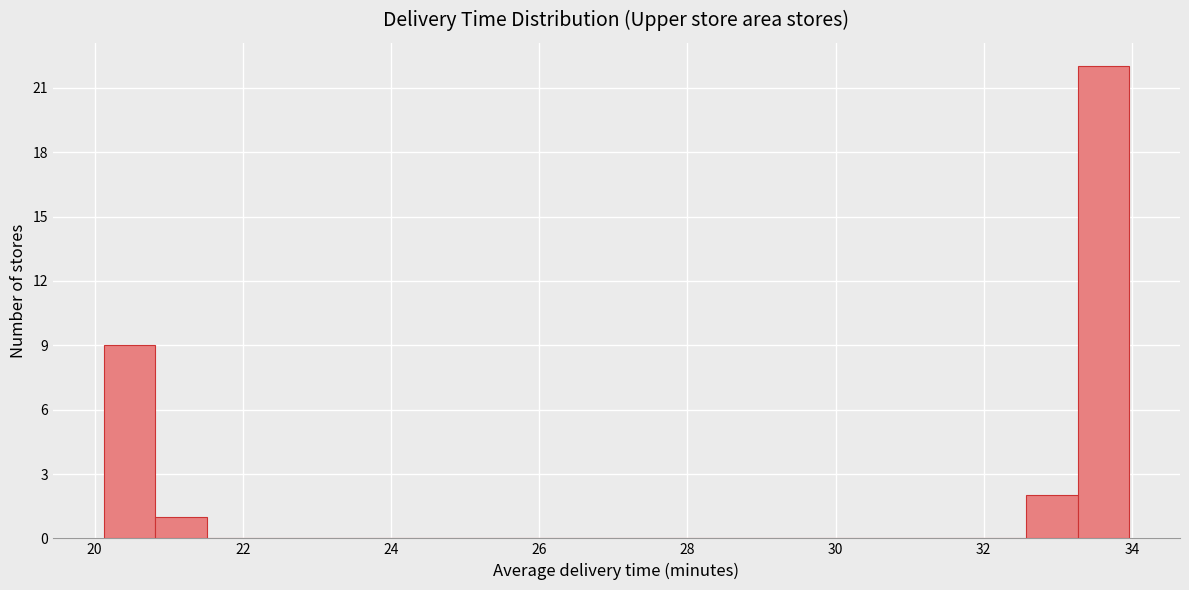

Around what value on the x-axis is the tallest bar? Give the approximate position of its centre, as read against the axis.

33.6